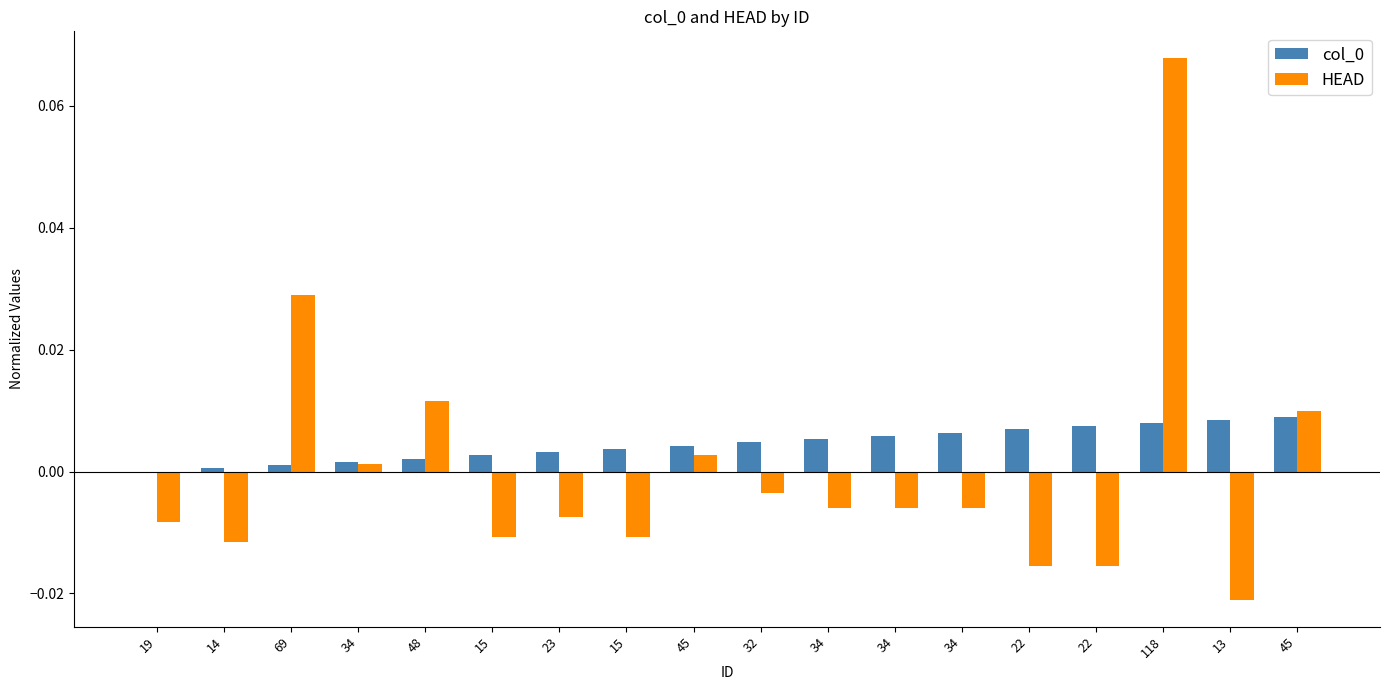

Reading right to left, what are all the values shown in this chart?

col_0: 0.0	0.0	0.0	0.0	0.0	0.0	0.0	0.0	0.0	0.0	0.0	0.0	0.0	0.0	0.0	0.0	0.0	0.0
HEAD: 0.0	-0.0	0.1	-0.0	-0.0	-0.0	-0.0	-0.0	-0.0	0.0	-0.0	-0.0	-0.0	0.0	0.0	0.0	-0.0	-0.0